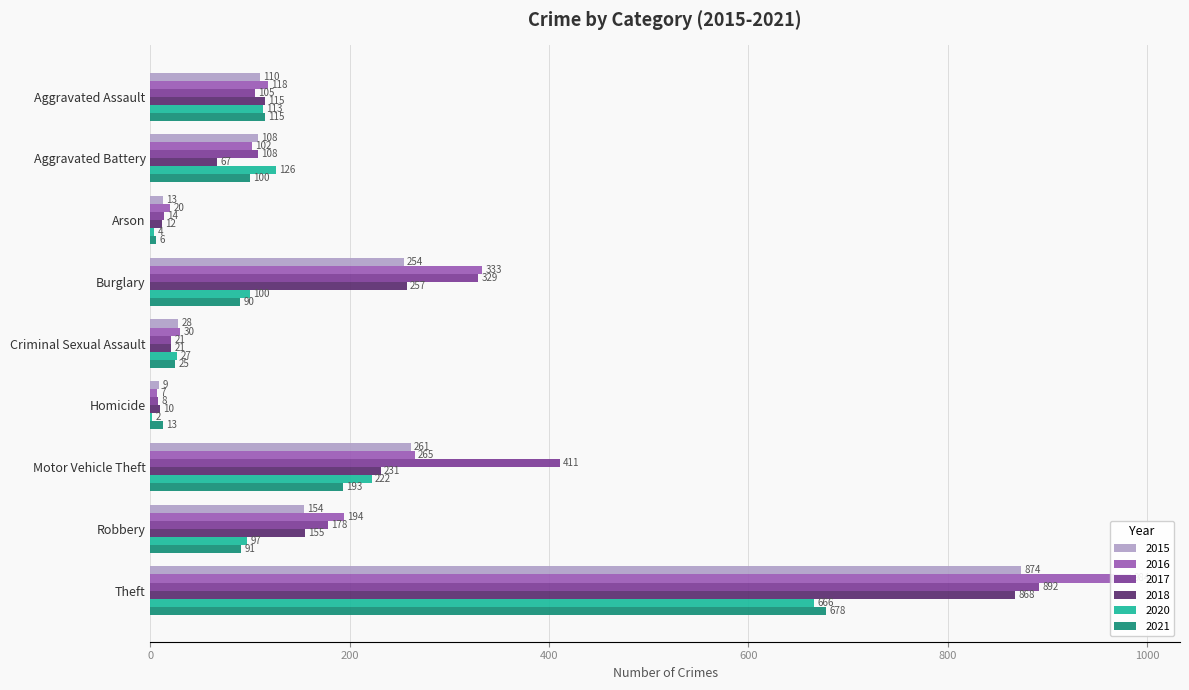

At which category is the sum across all series the highest?

Theft